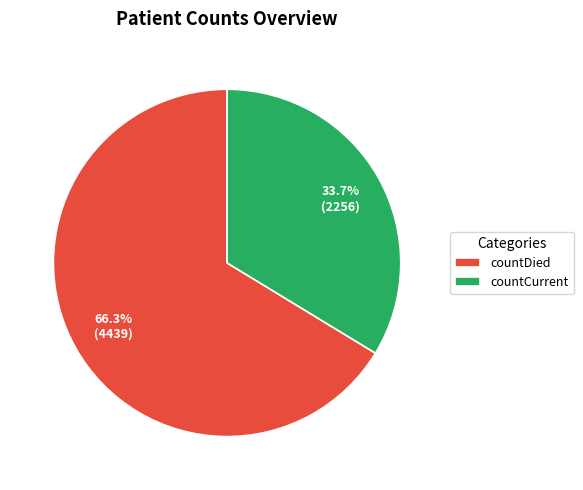

What percentage is the countDied slice, to the nearest percent?

66%